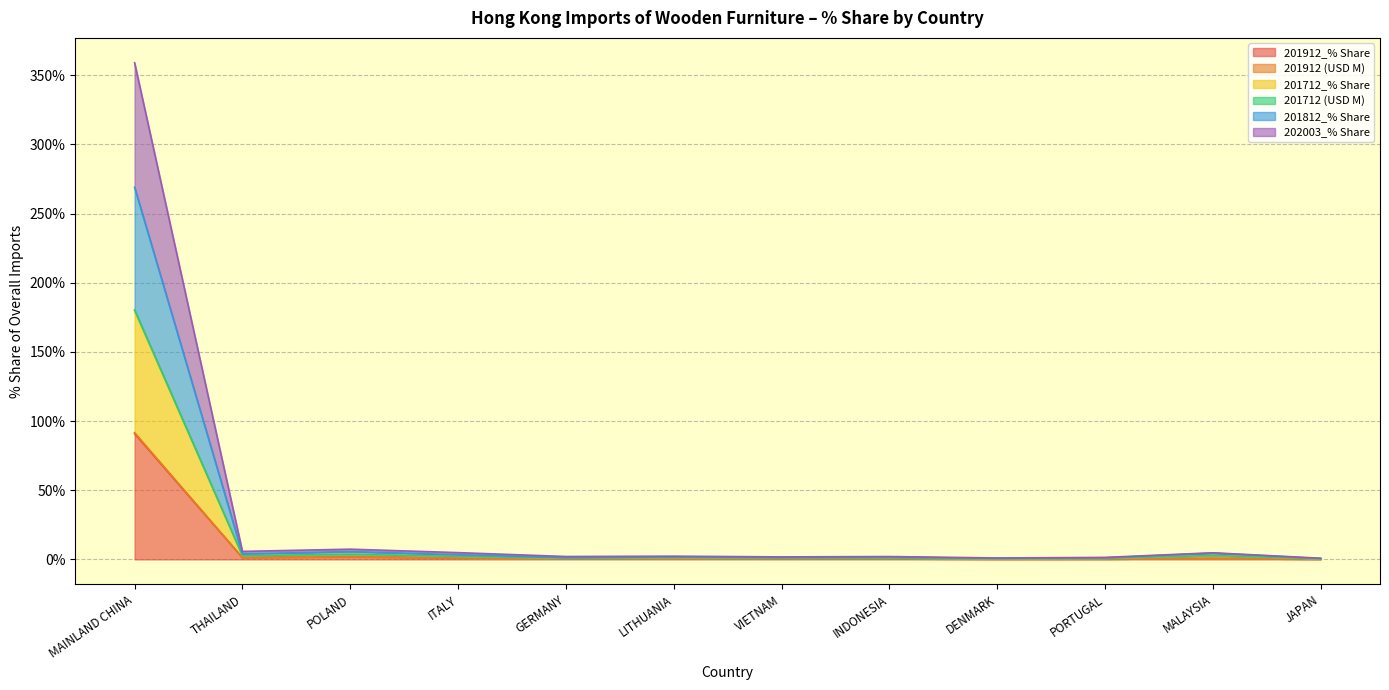

How many data points in 201812_% Share are above 1?

6